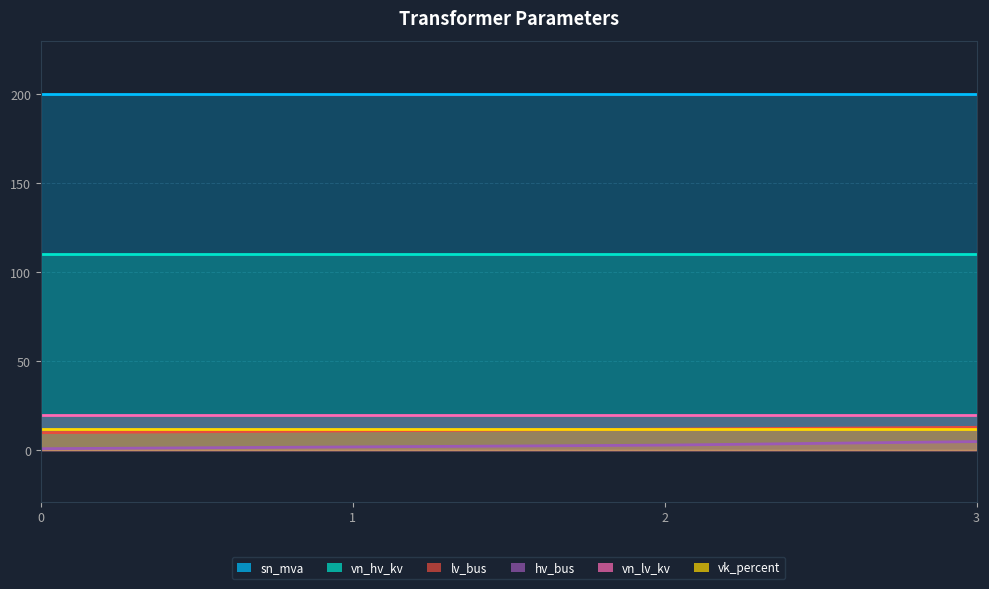

List the series in order of their peak value, lowest first.

hv_bus, vk_percent, lv_bus, vn_lv_kv, vn_hv_kv, sn_mva